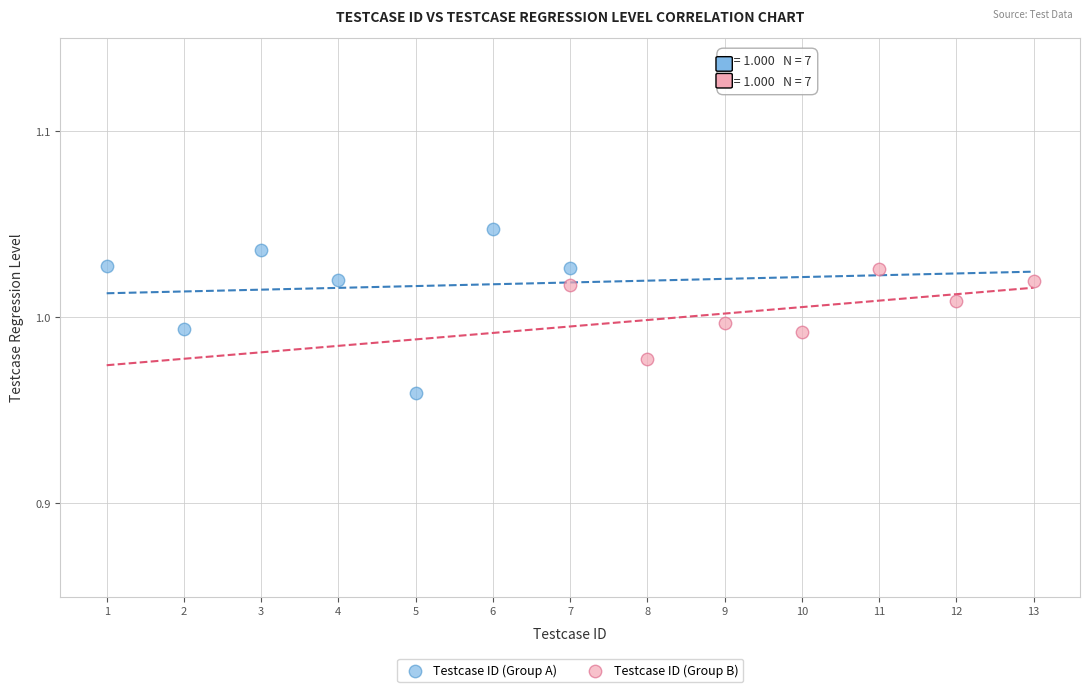

Which series reaches the minimum Y coordinate?

Testcase ID (Group A)